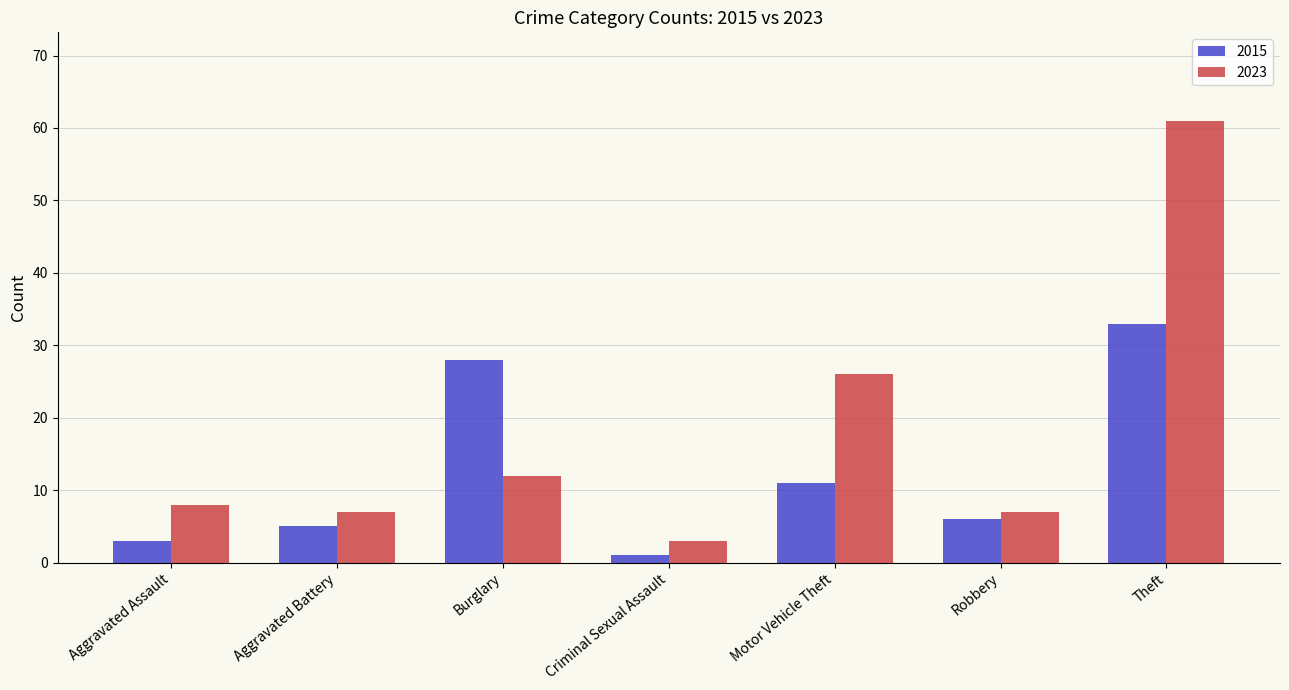

Where is 2015 nearest to the value 17?

Motor Vehicle Theft